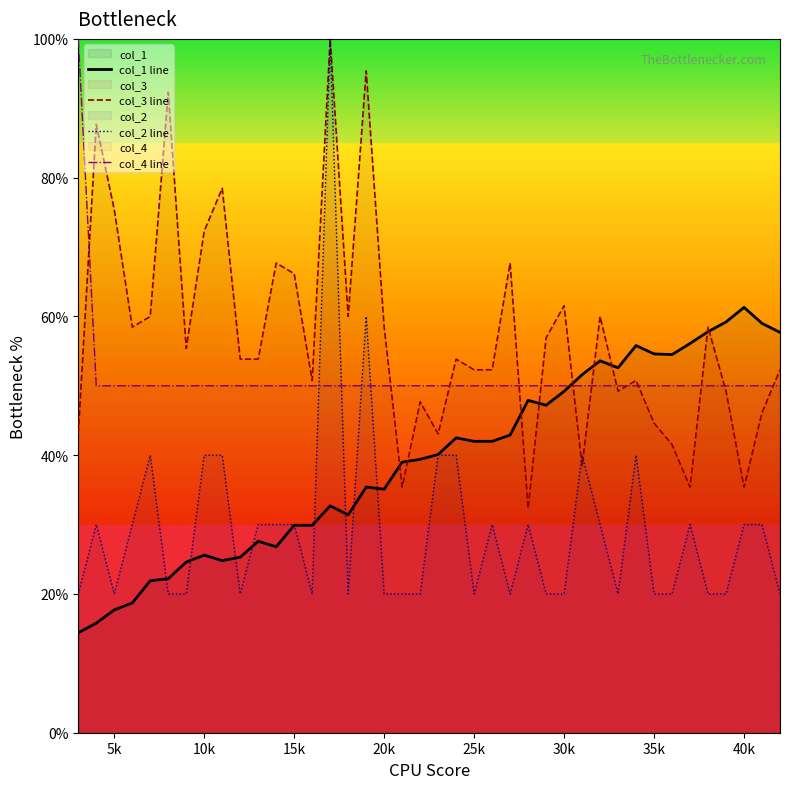

What are all the series names shown in the legend?

col_1 line, col_3 line, col_2 line, col_4 line